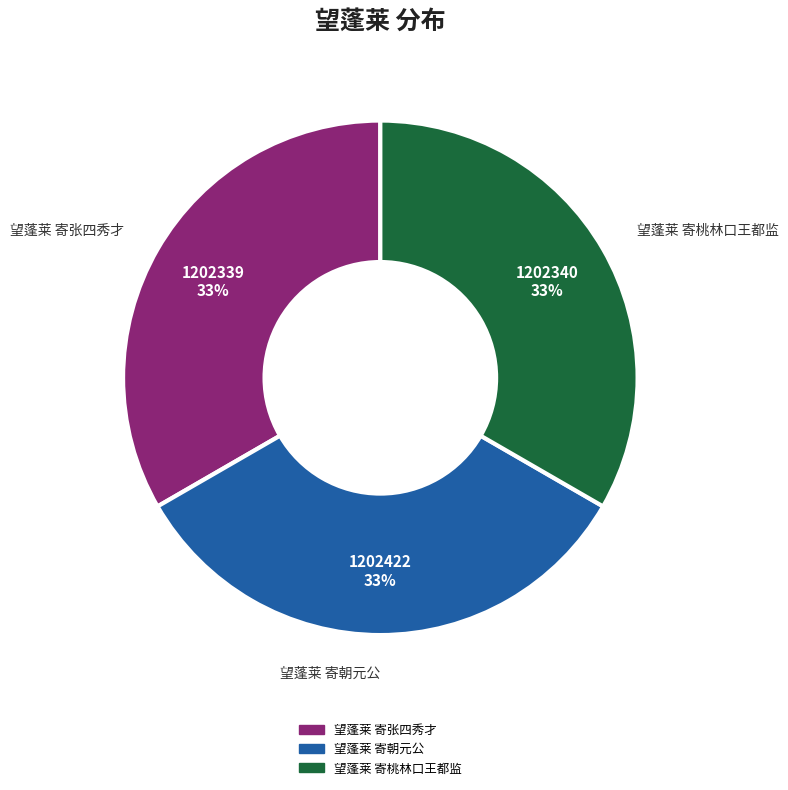

To the nearest percent, what is the average slice percentage?

33%